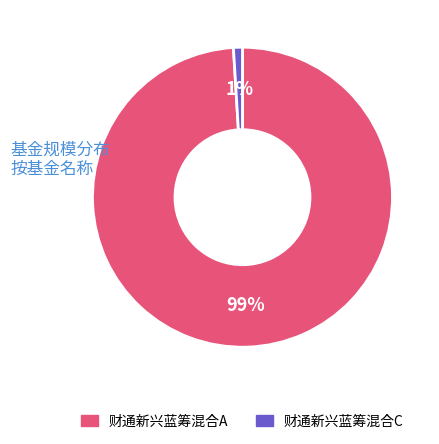

Is 财通新兴蓝筹混合C the majority of the pie?

No